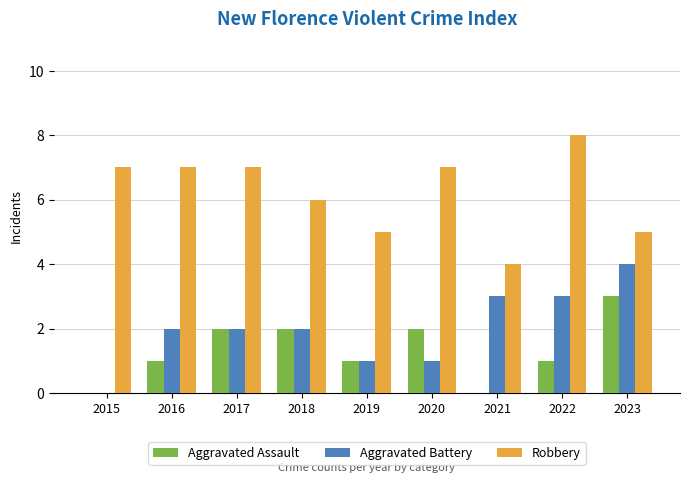

What is the total value across all series at 2020?

10